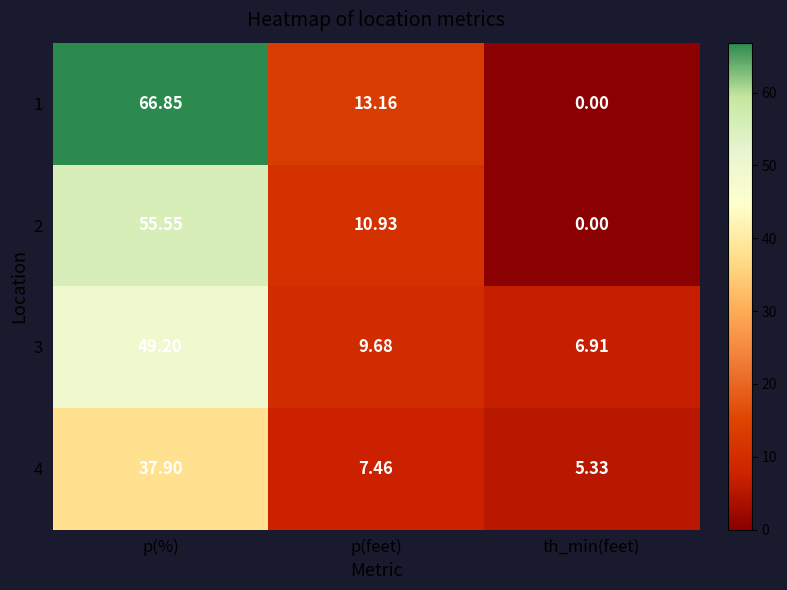

At which category is the sum across all series the highest?

p(%)